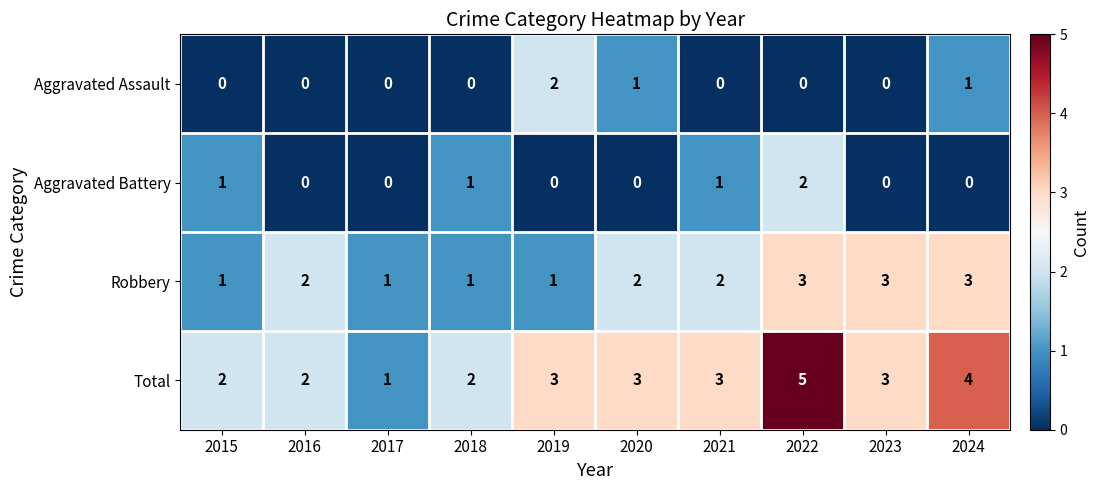

Which series has the widest spread of values?

Total